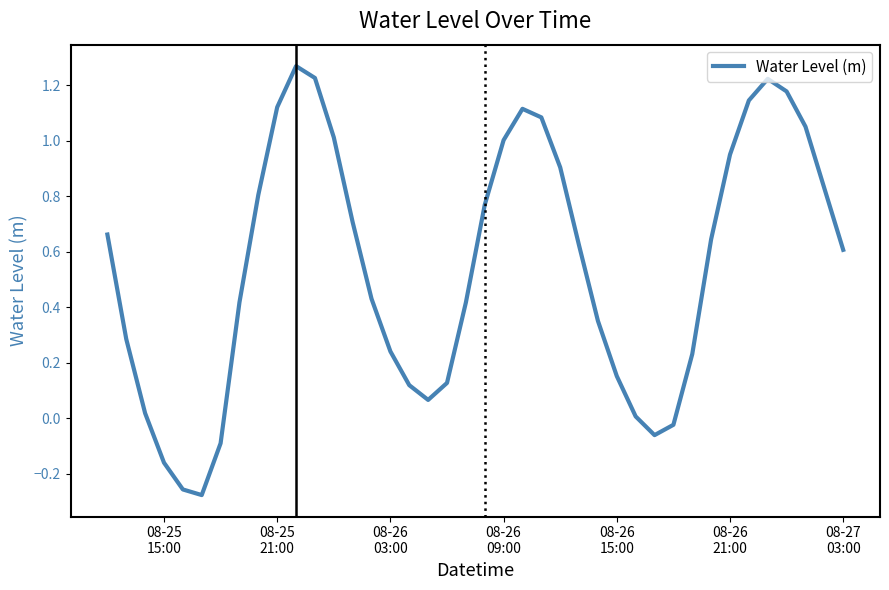

What is the difference between the maximum and minimum values?

1.5